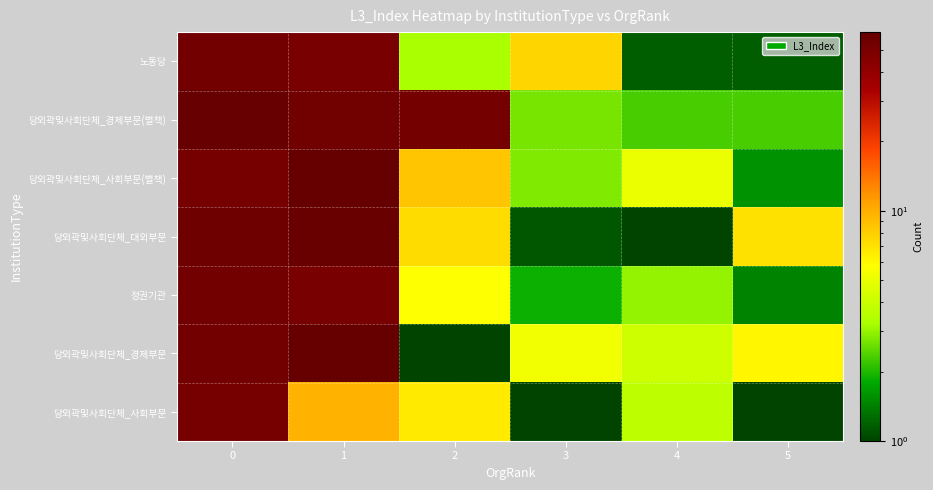

What is the smallest value displayed?

0.1